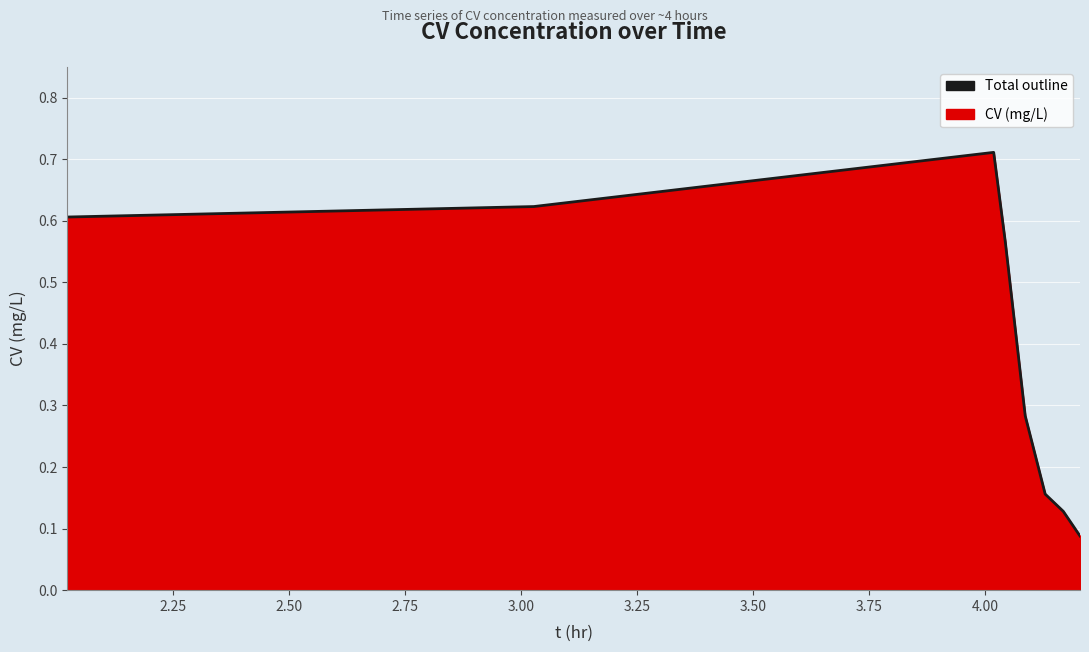

Does the chart display data point markers on the line(s)?

No